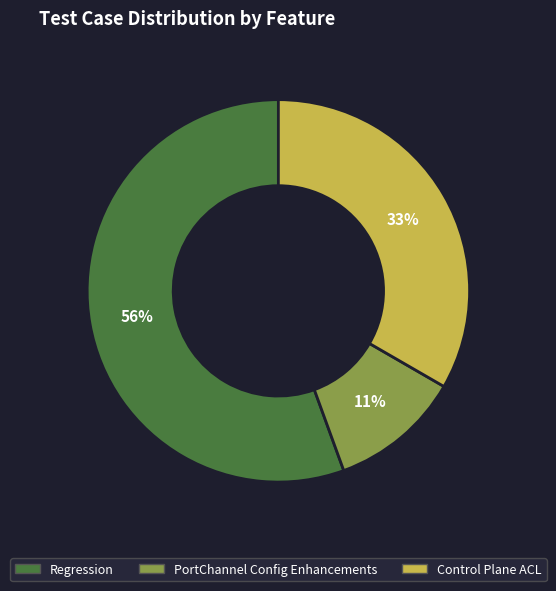

Does any single category account for the majority?

Yes